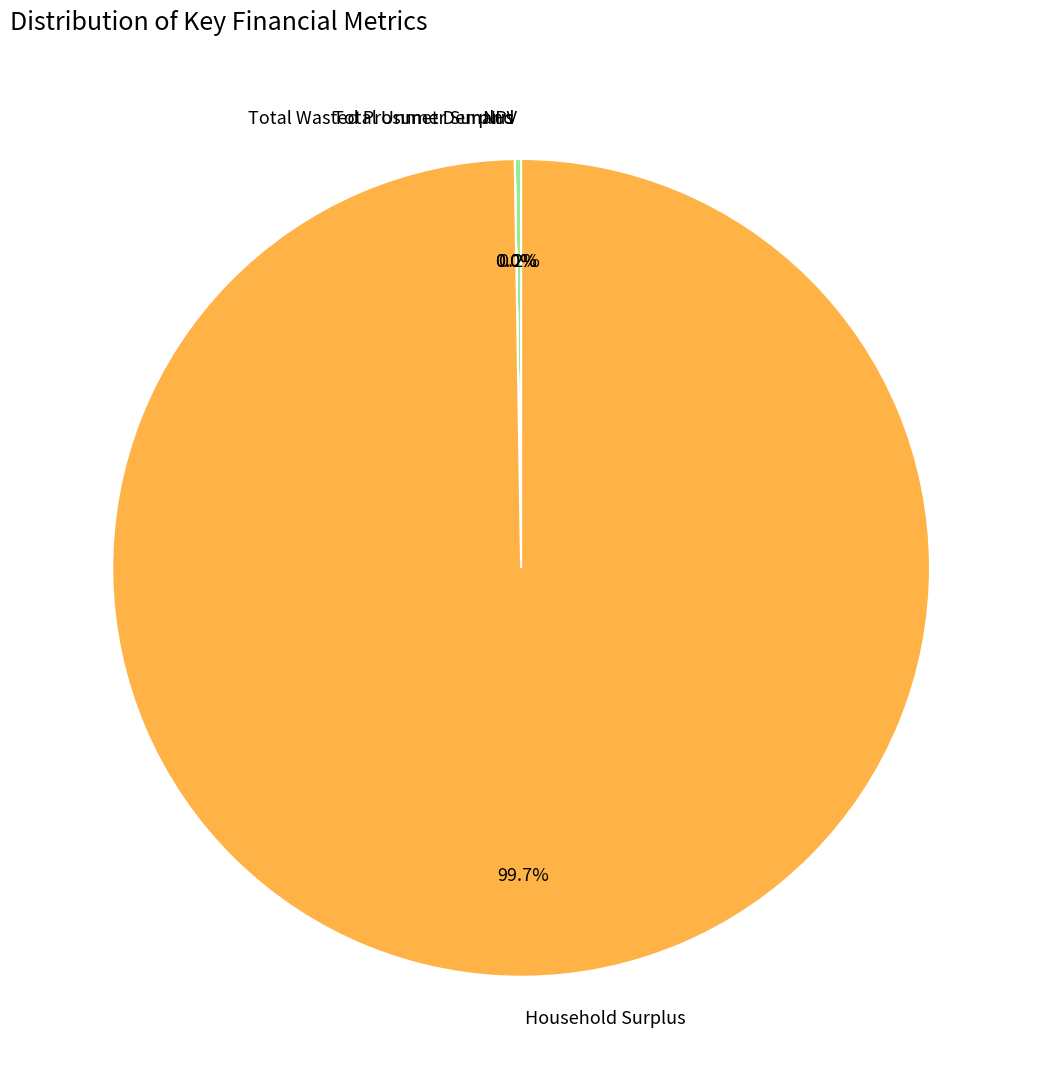

Is there a majority slice in this chart?

Yes